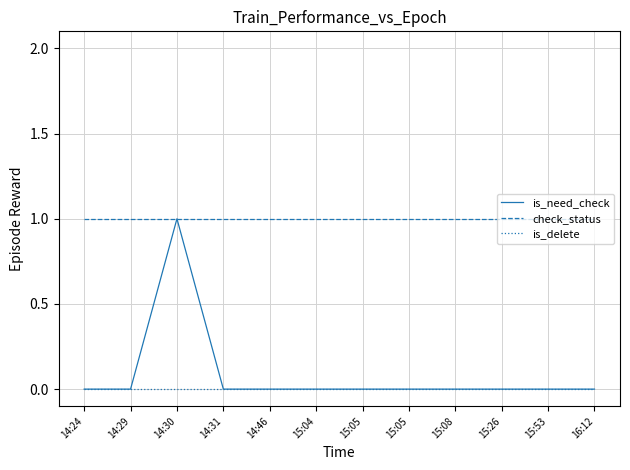

How many categories are shown in the chart?

12